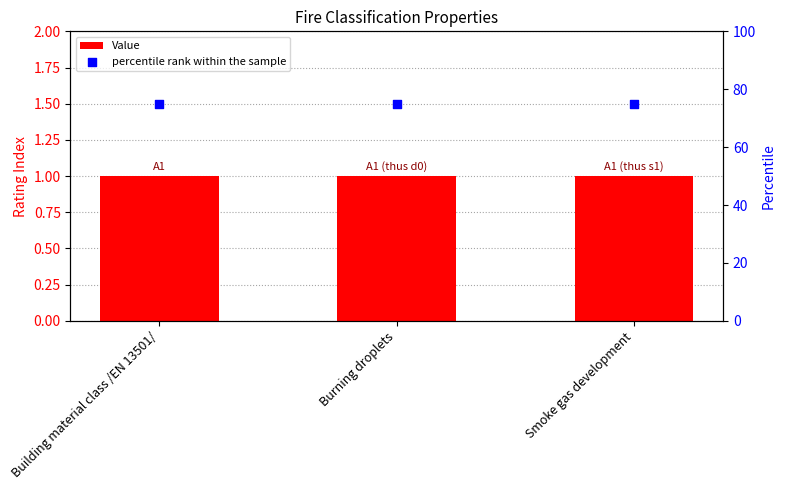

Which series has the largest total across all categories?

percentile rank within the sample